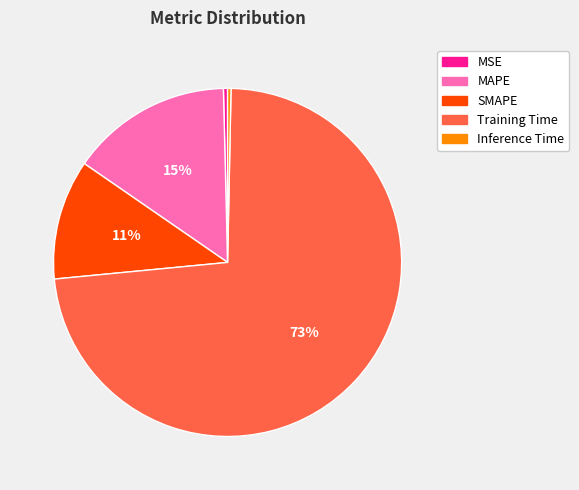

The MAPE slice represents 15% of the pie. True or false?

True